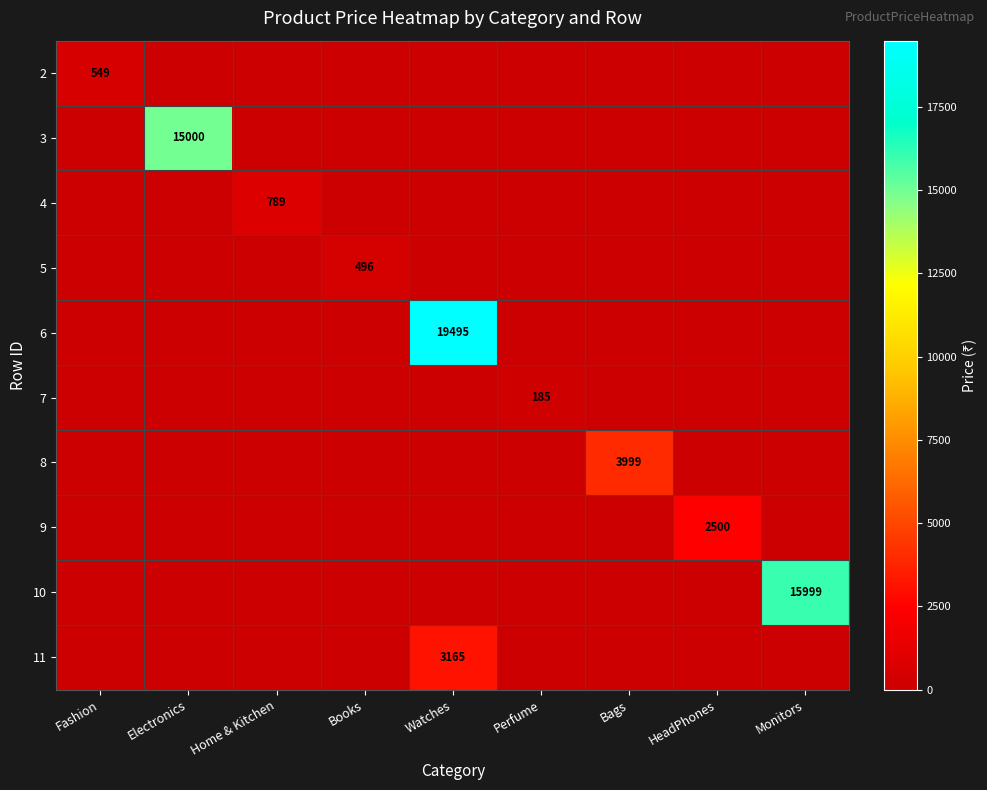

True or false: 5 has a value of 294 at Books.

False